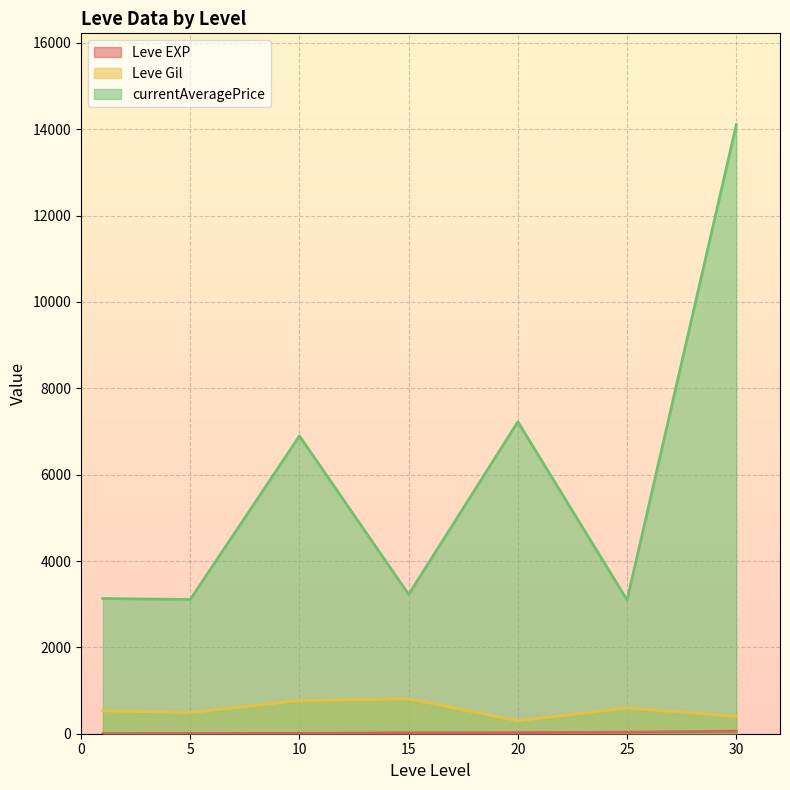

How many interior local peaks does the Leve Gil series have?

2